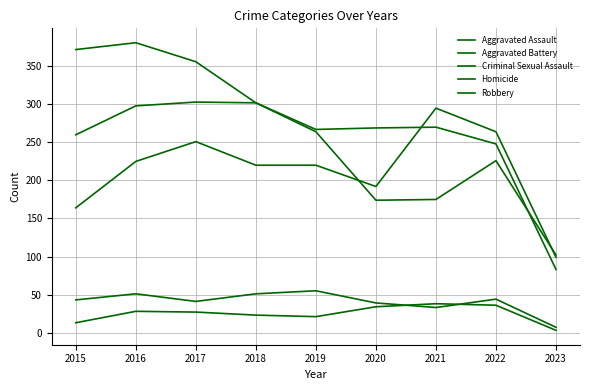

Does the chart display data point markers on the line(s)?

No